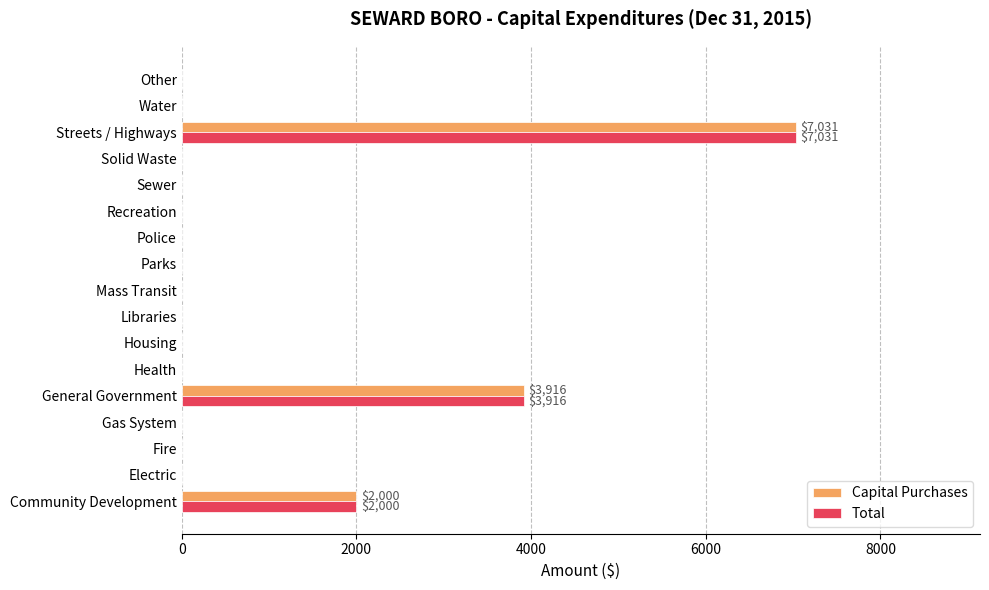

Is it true that Total equals 0 at Housing?

True